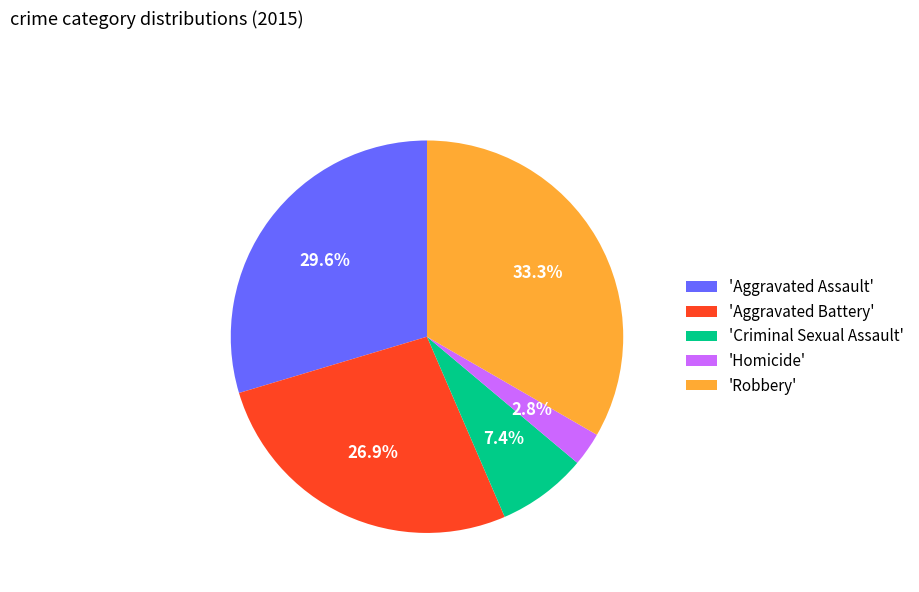

Which category has the smallest portion of the pie?

'Homicide'